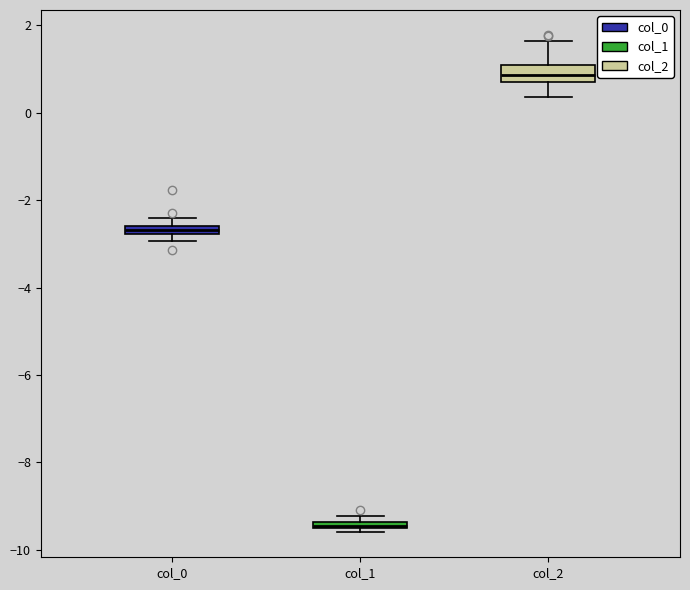

Where is the upper edge of the box for col_2 on the y-axis? The values are not printed on the chart, so give them approximately, as read against the axis.

1.0